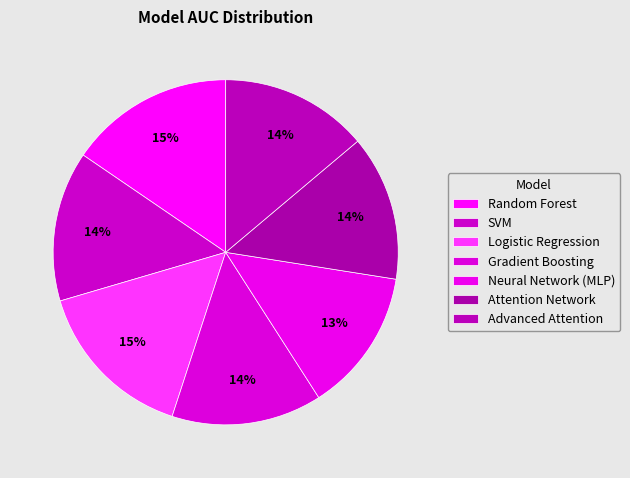

The Attention Network slice represents 1% of the pie. True or false?

False